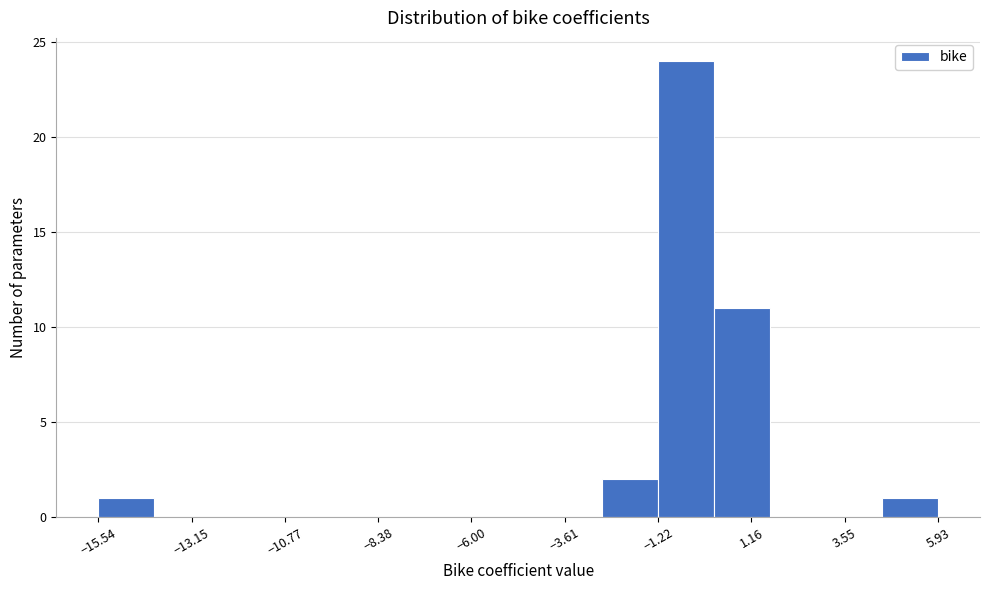

Read against the x-axis, roughly where is the centre of the tallest bar?

-0.5